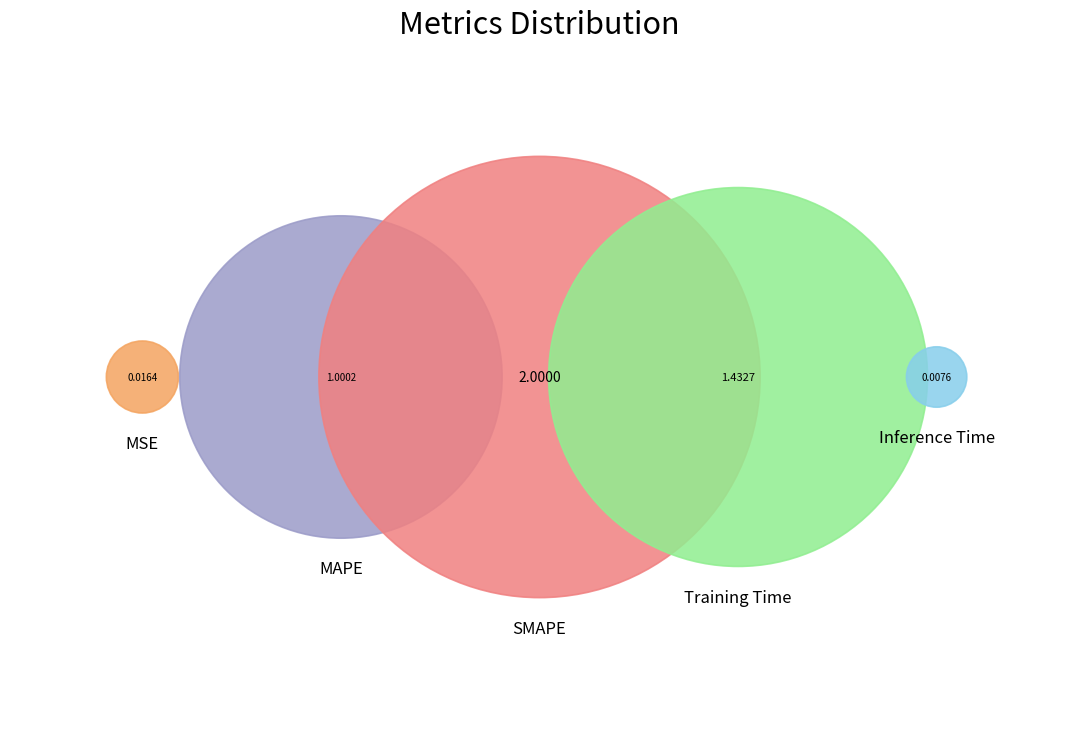

Which slice is the smallest?

Inference Time